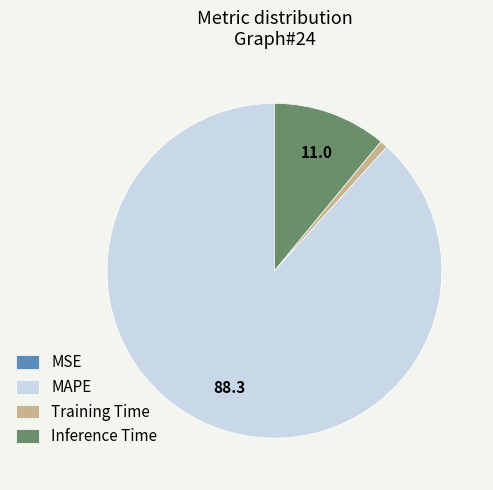

What is the ratio of the value at MAPE to the value at Inference Time?

8.0